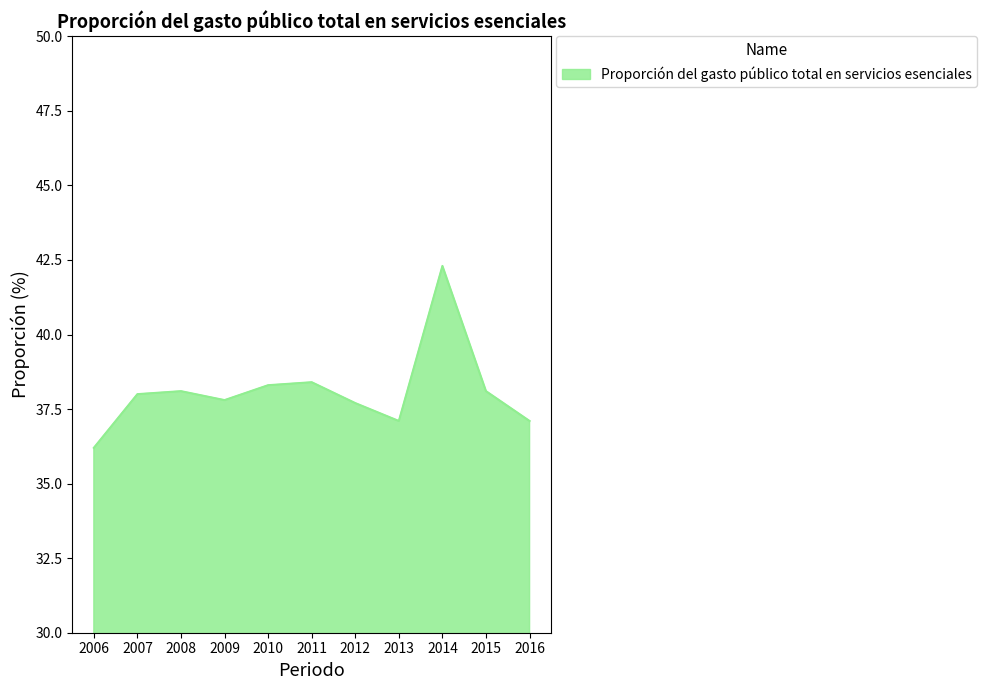

What is the difference between the maximum and minimum values?

6.1